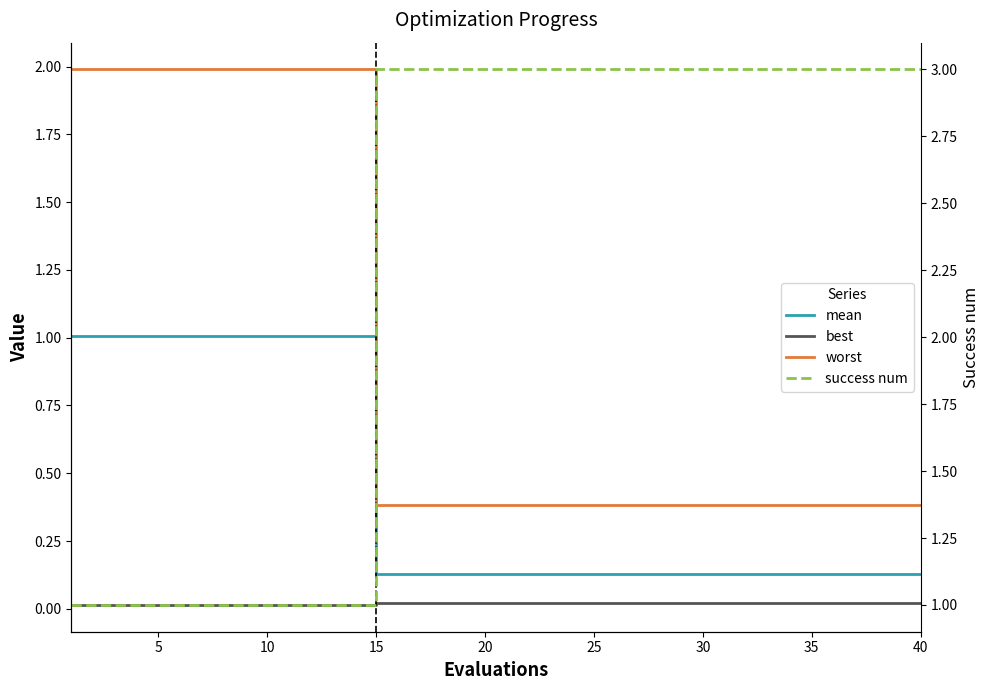

What is the difference between the maximum and minimum values in the worst series?

1.6